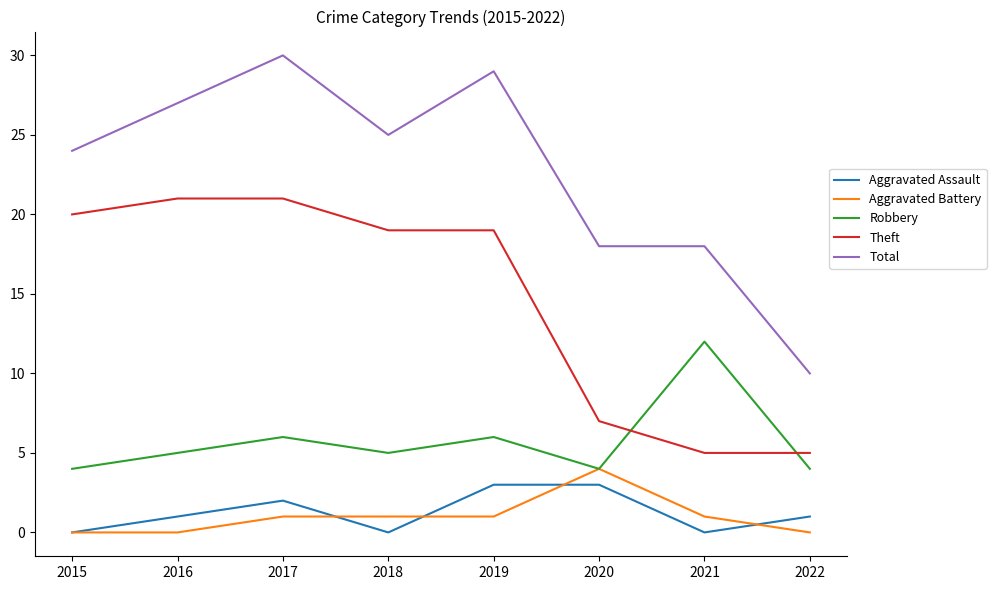

Count the Aggravated Battery values in the range 0 to 1.

7